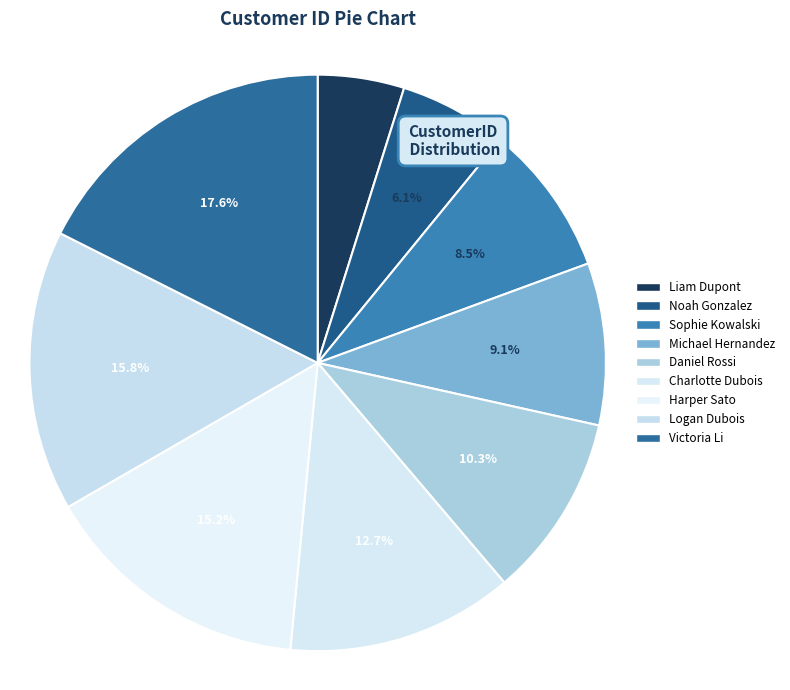

What is the largest slice in the pie chart?

Victoria Li